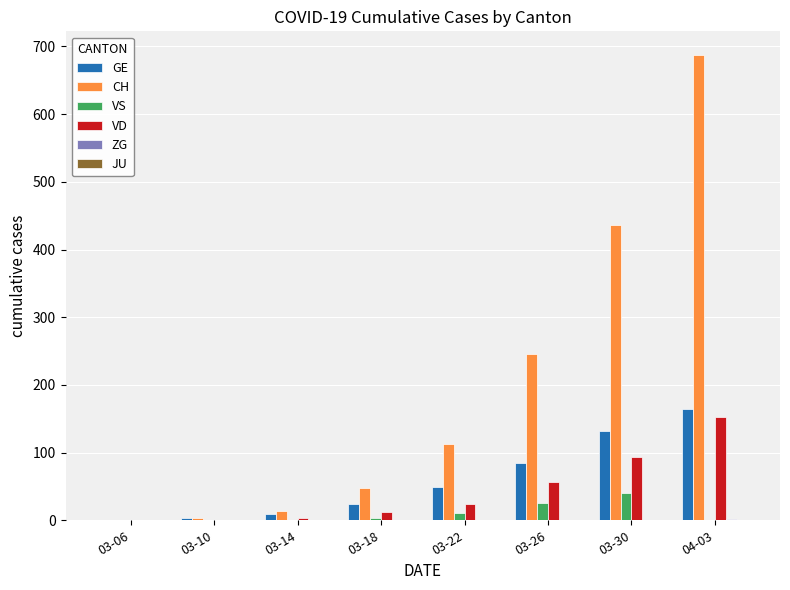

At which category is the sum across all series the highest?

04-03